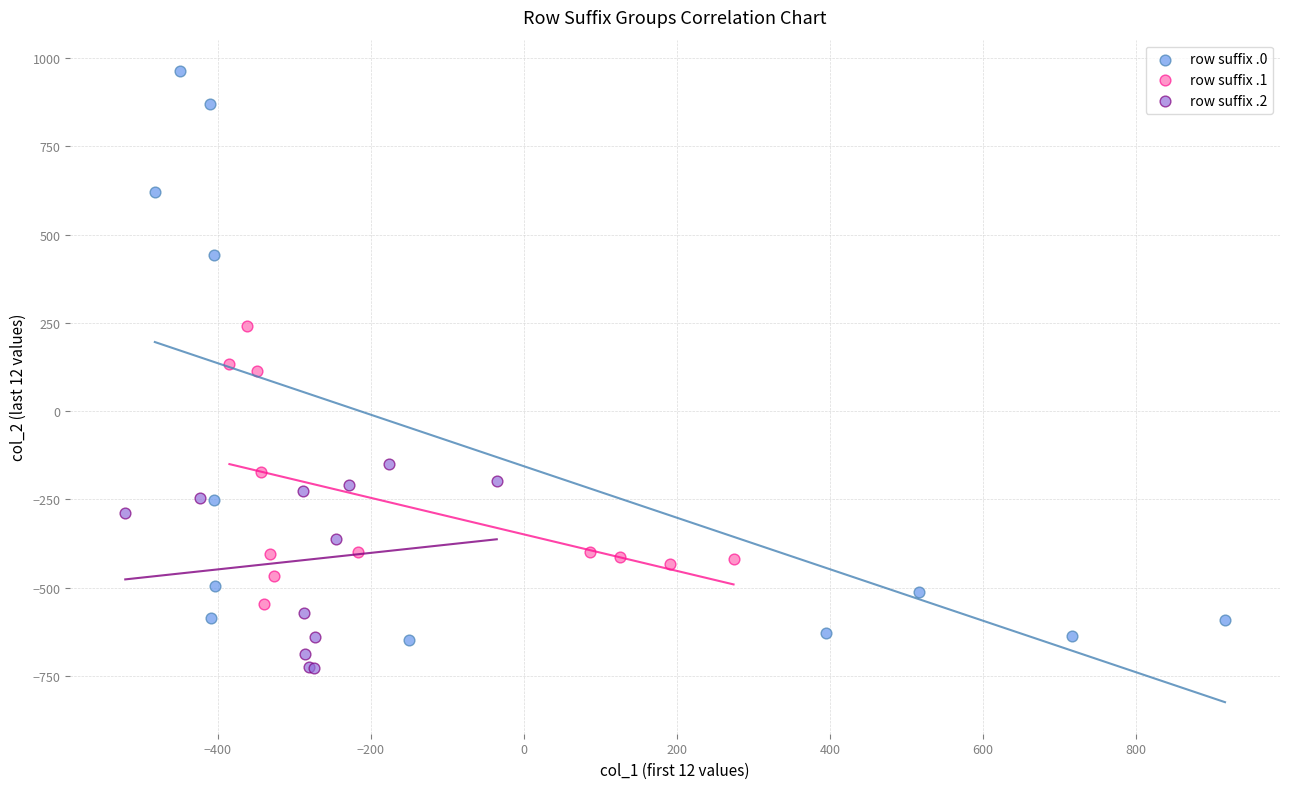

Which series reaches the minimum Y coordinate?

row suffix .2